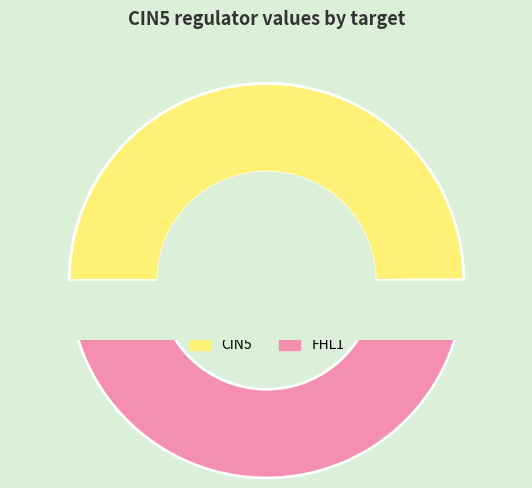

Is it true that ACE2 is 1% of the pie?

False